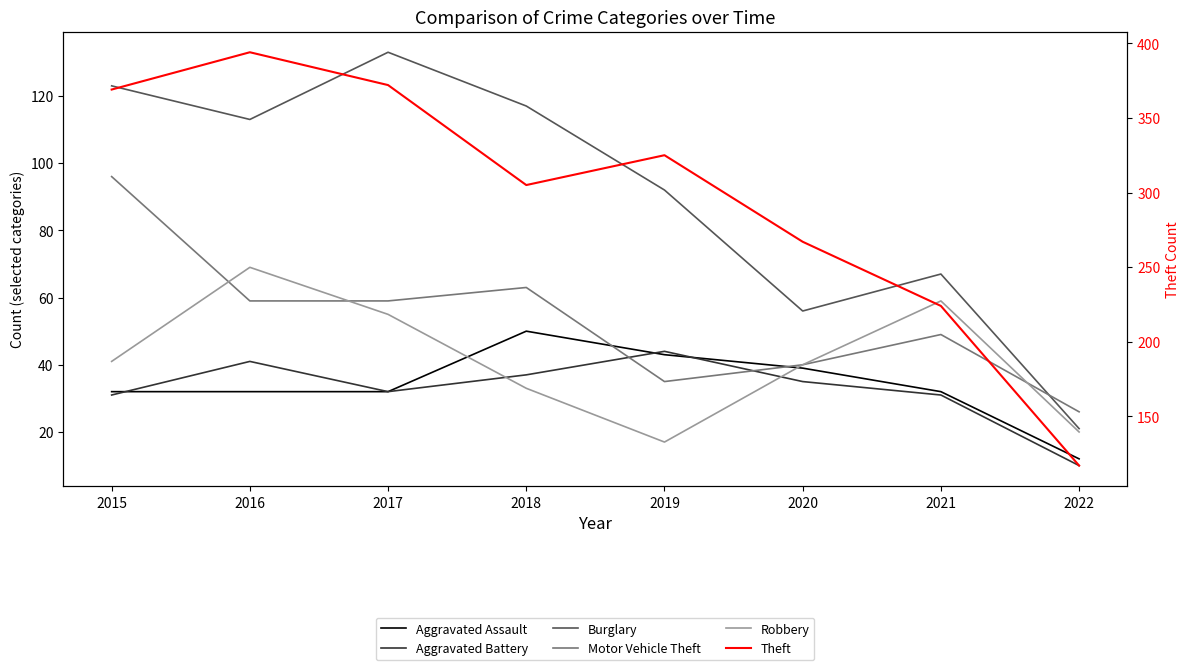

Reading left to right, transcribe all the data shown in this chart.

Aggravated Assault: 32	32	32	50	43	39	32	12
Aggravated Battery: 31	41	32	37	44	35	31	10
Burglary: 123	113	133	117	92	56	67	21
Motor Vehicle Theft: 96	59	59	63	35	40	49	26
Robbery: 41	69	55	33	17	40	59	20
Theft: 369	394	372	305	325	267	224	117